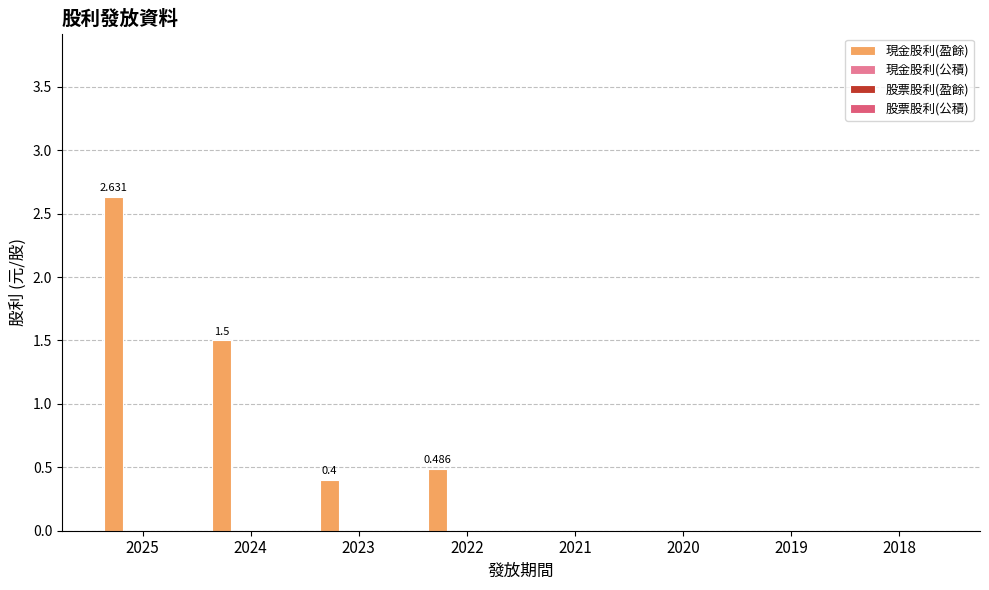

Reading left to right, transcribe all the data shown in this chart.

現金股利(盈餘): 2025=2.6	2024=1.5	2023=0.4	2022=0.5	2021=0.0	2020=0.0	2019=0.0	2018=0.0
現金股利(公積): 2025=0.0	2024=0.0	2023=0.0	2022=0.0	2021=0.0	2020=0.0	2019=0.0	2018=0.0
股票股利(盈餘): 2025=0.0	2024=0.0	2023=0.0	2022=0.0	2021=0.0	2020=0.0	2019=0.0	2018=0.0
股票股利(公積): 2025=0.0	2024=0.0	2023=0.0	2022=0.0	2021=0.0	2020=0.0	2019=0.0	2018=0.0